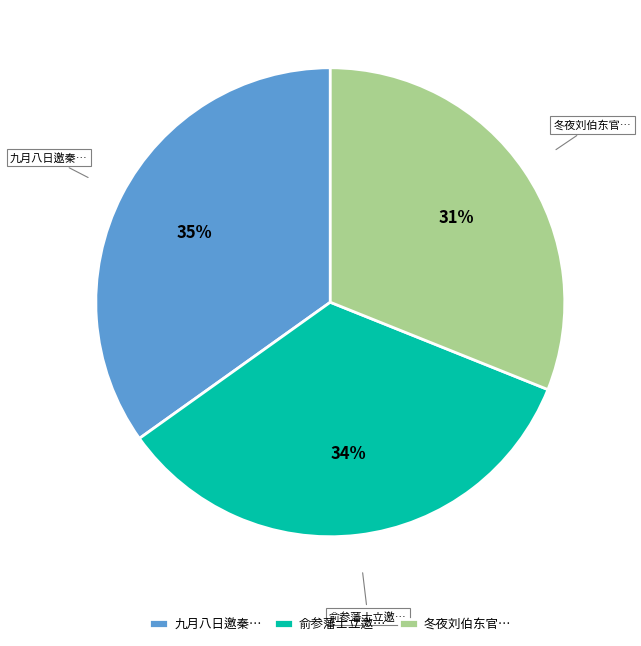

To the nearest percent, what percentage of the pie is 俞参藩士立邀…?

34%